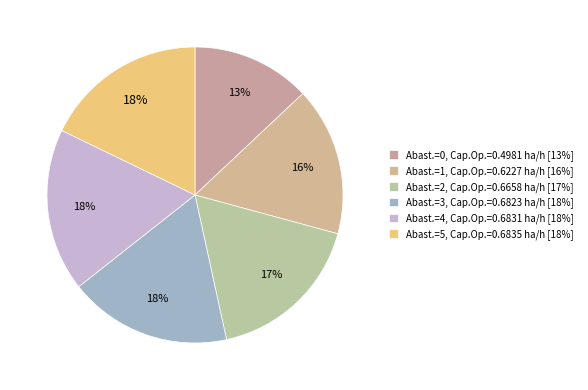

Count the number of slices in the pie.

6